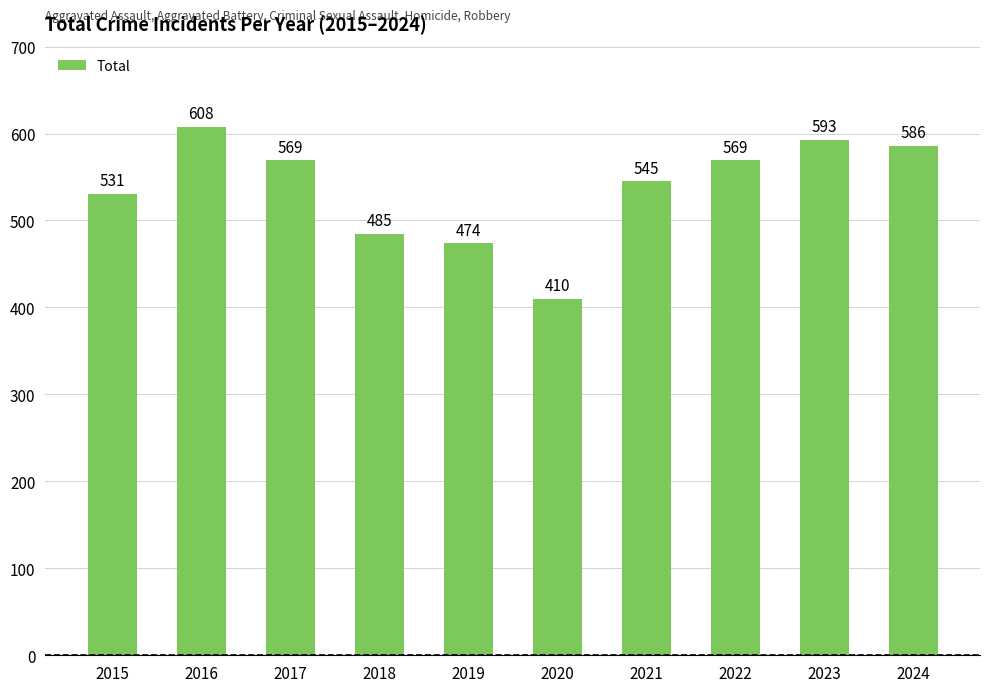

Reading left to right, what are all the values shown in this chart?

2015=531	2016=608	2017=569	2018=485	2019=474	2020=410	2021=545	2022=569	2023=593	2024=586